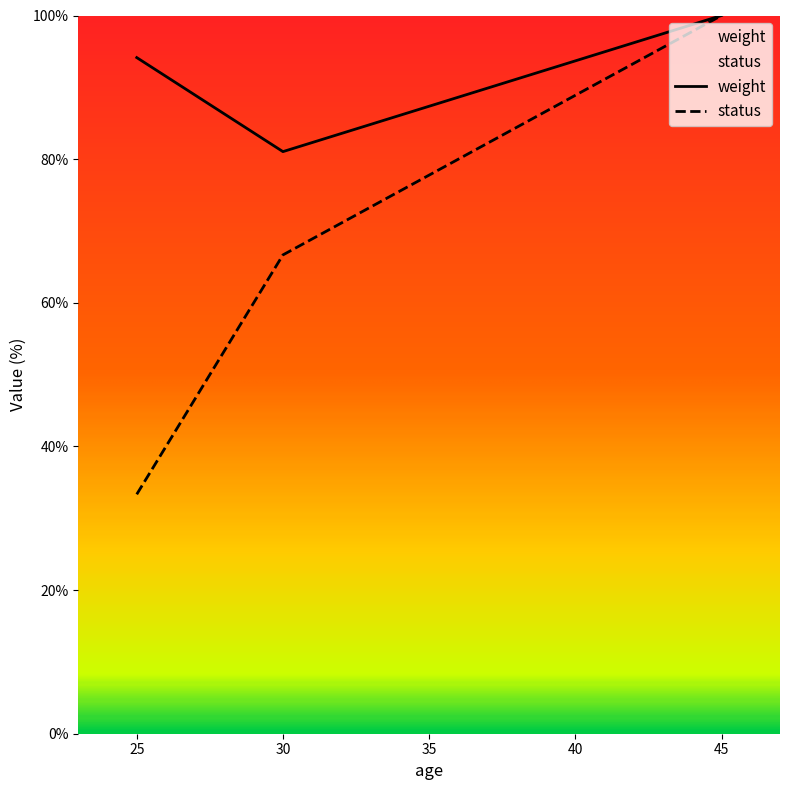

At which label does weight first exceed 94?

25